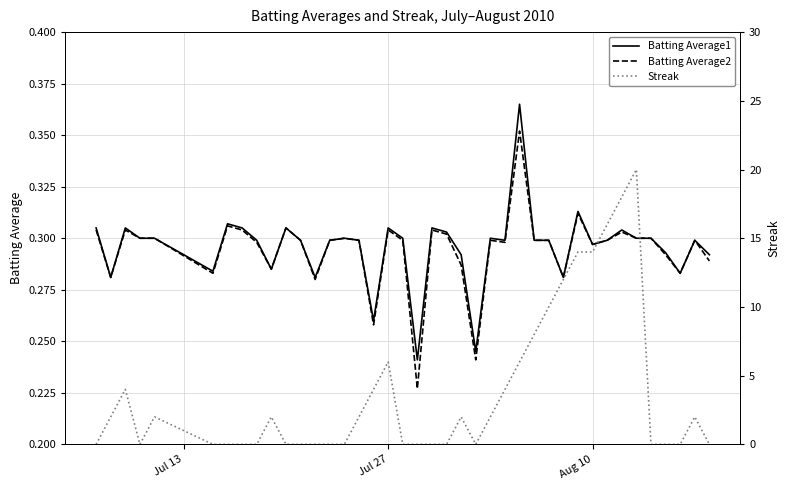

What is the maximum value shown in the chart?

20.0